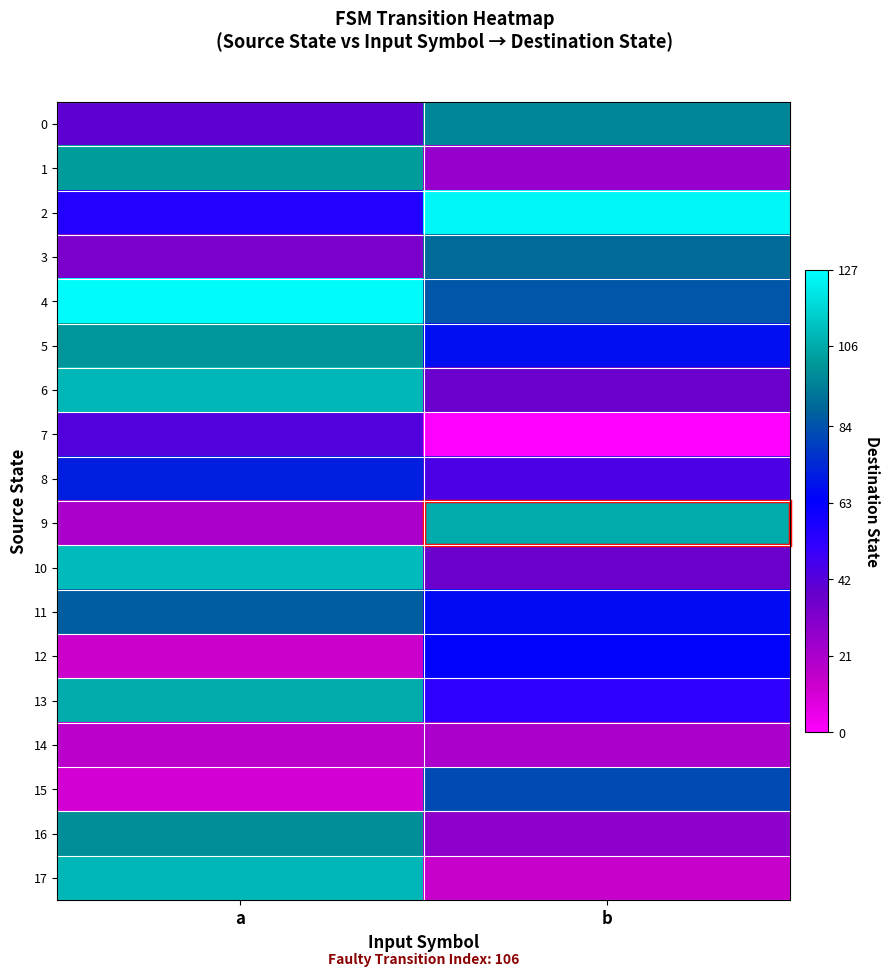

Rank the series at b from lowest to highest value.

7, 17, 14, 1, 16, 6, 10, 8, 13, 12, 11, 5, 15, 4, 3, 0, 9, 2